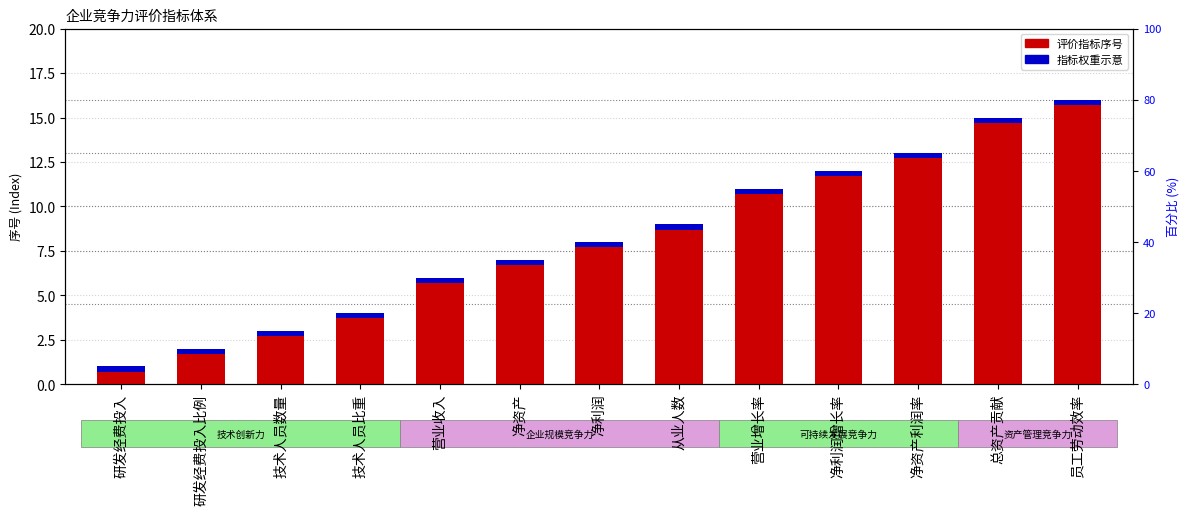

At how many categories does at least one series exceed 4?

9